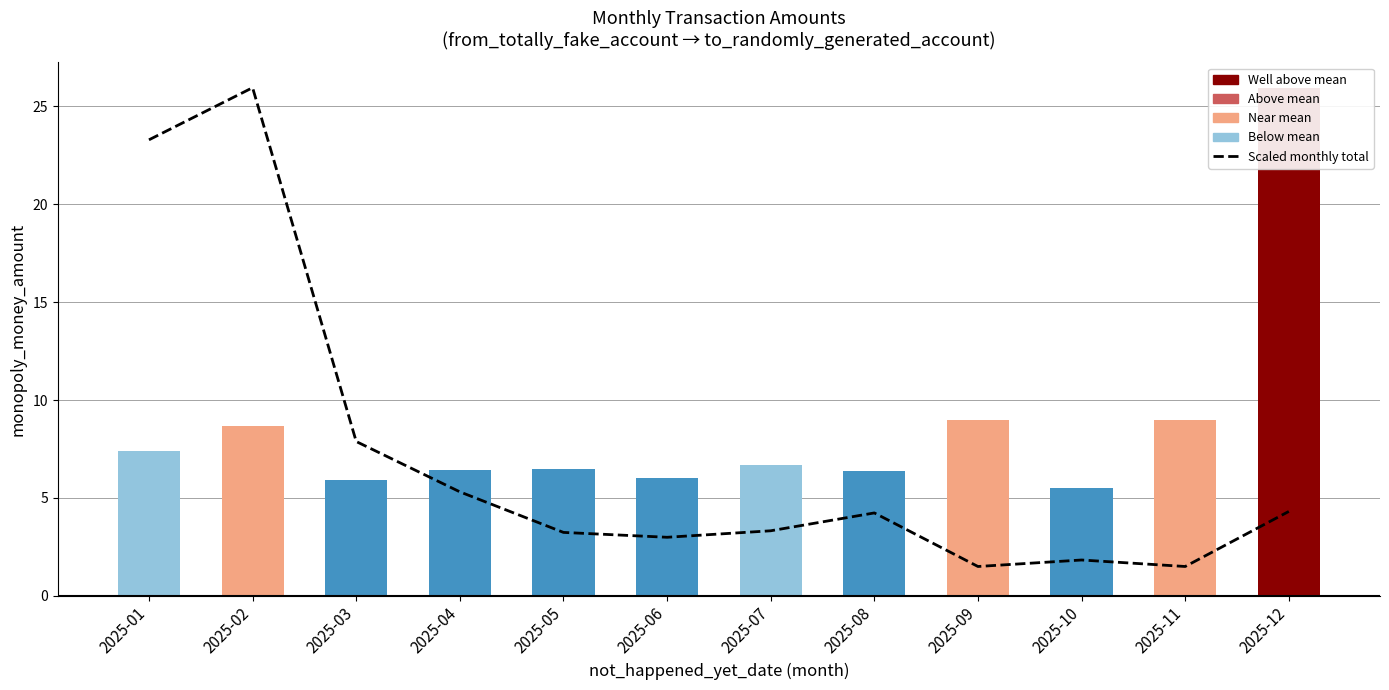

What is the lowest value of the Monthly mean amount series?

5.5